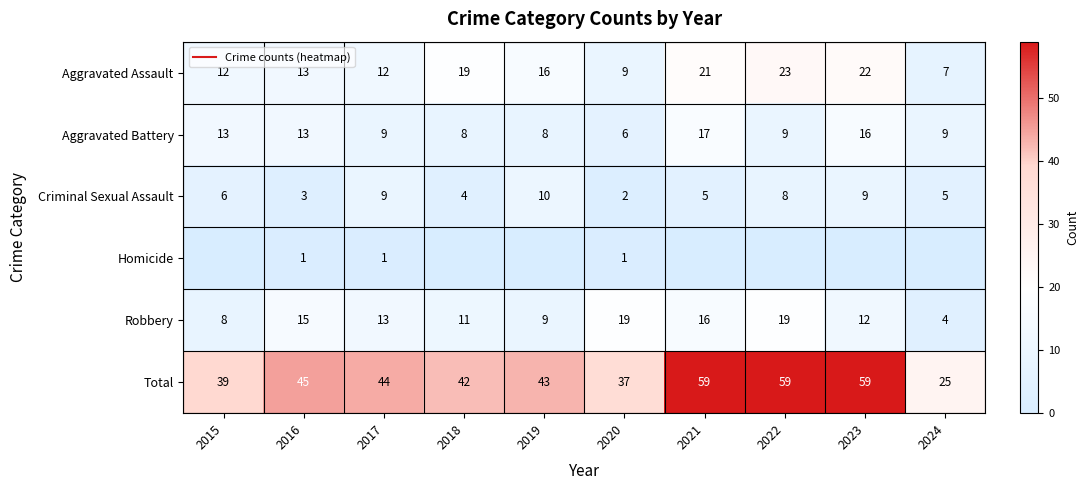

What is the total value across all series at 2023?

118